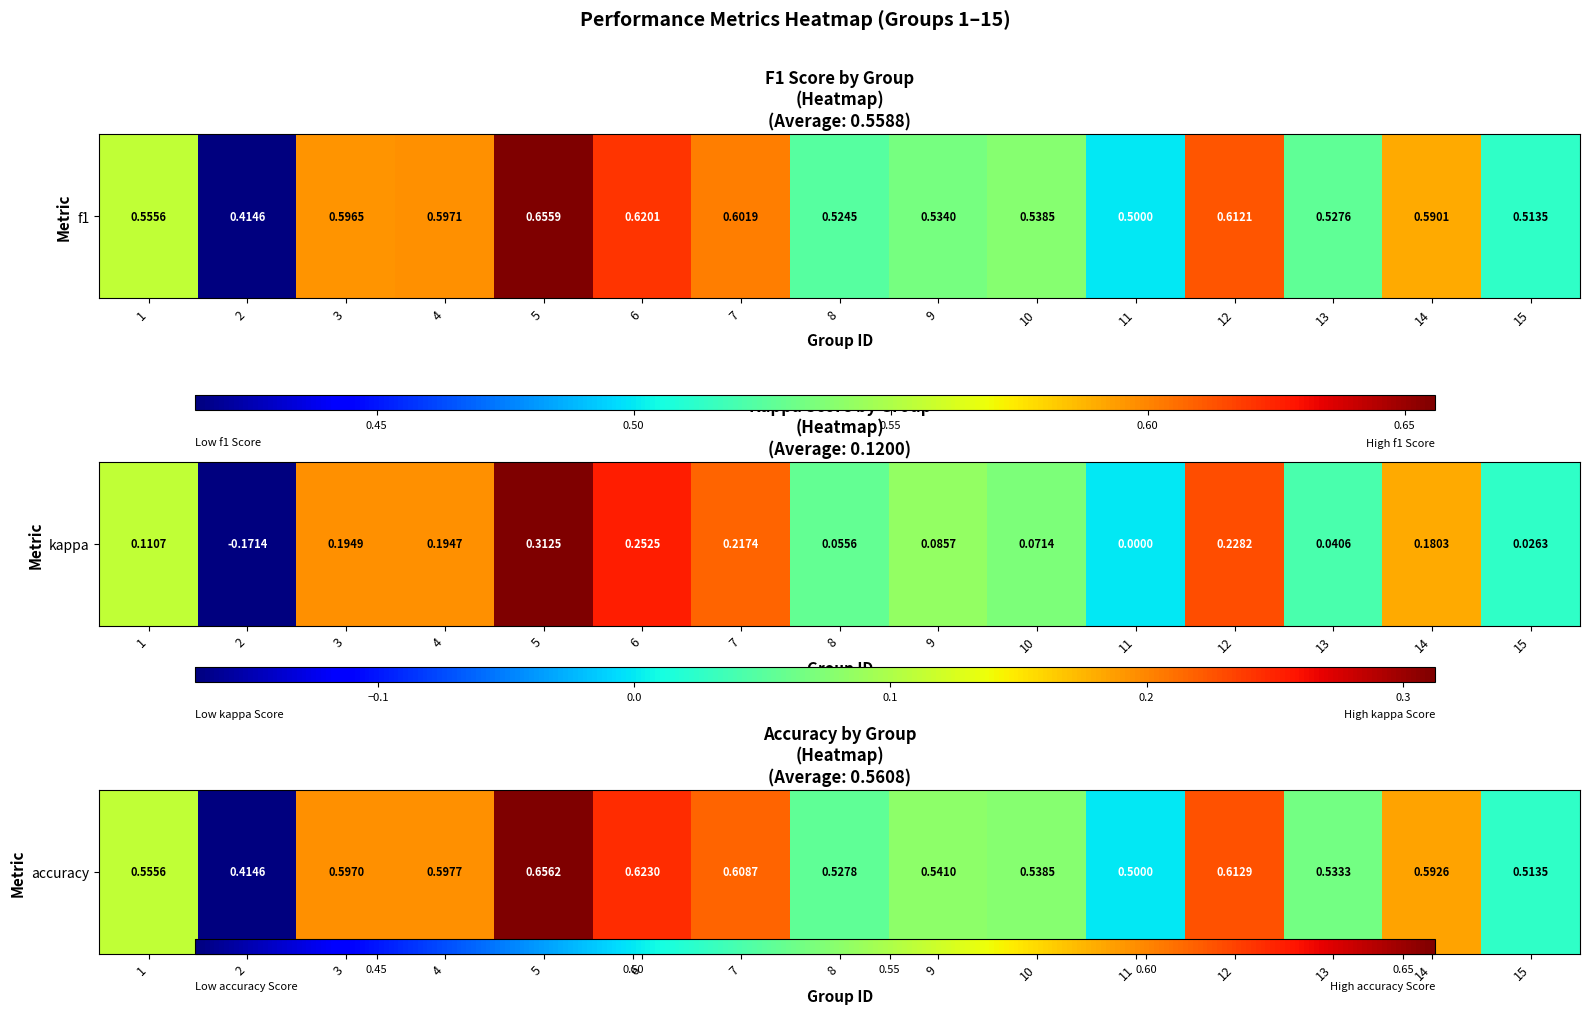

Which category has the lowest value across all series?

2